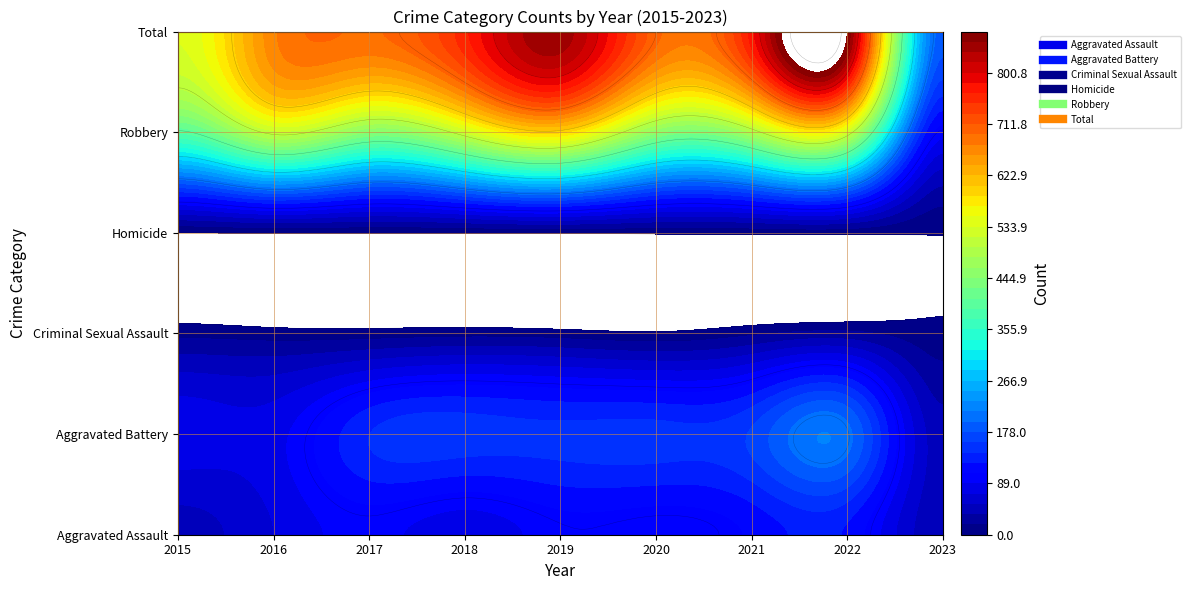

Which has a higher value, 2021 or 2020?

2021